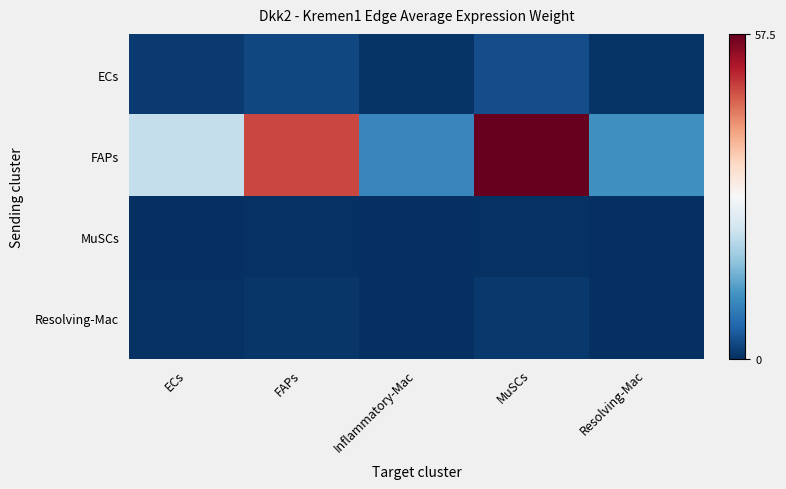

At how many categories does at least one series exceed 48?

1